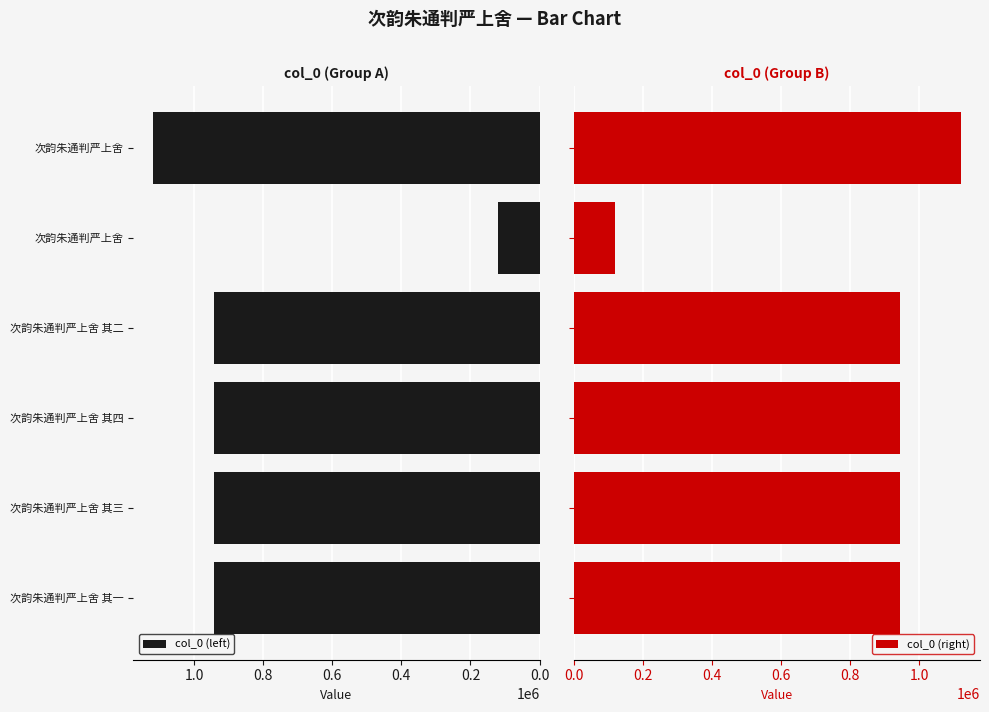

The value of col_0 (right) at 次韵朱通判严上舍 其一 is 943178. True or false?

True